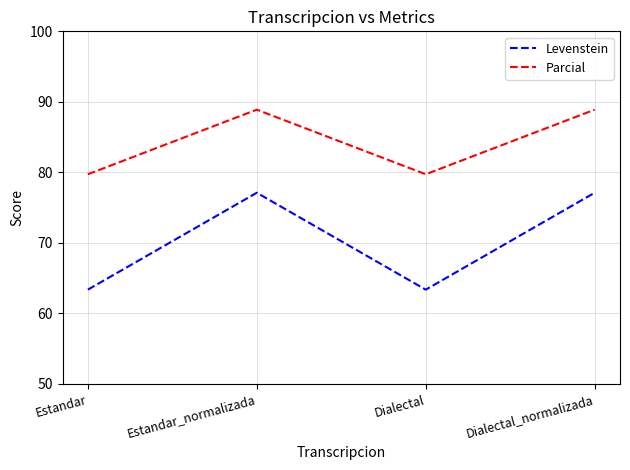

What is the sum of the Levenstein values at Dialectal_normalizada and Dialectal?

140.5